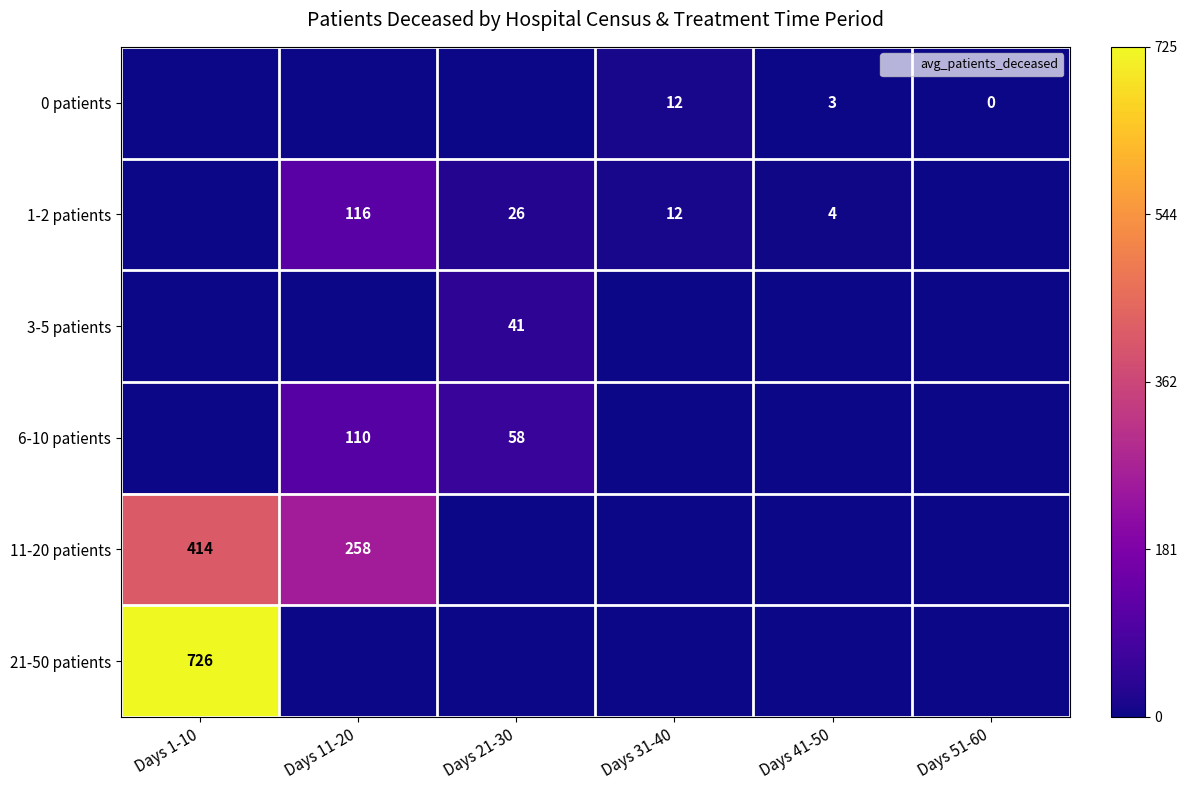

Rank the series at Days 41-50 from highest to lowest value.

1-2 patients, 0 patients, 3-5 patients, 6-10 patients, 11-20 patients, 21-50 patients